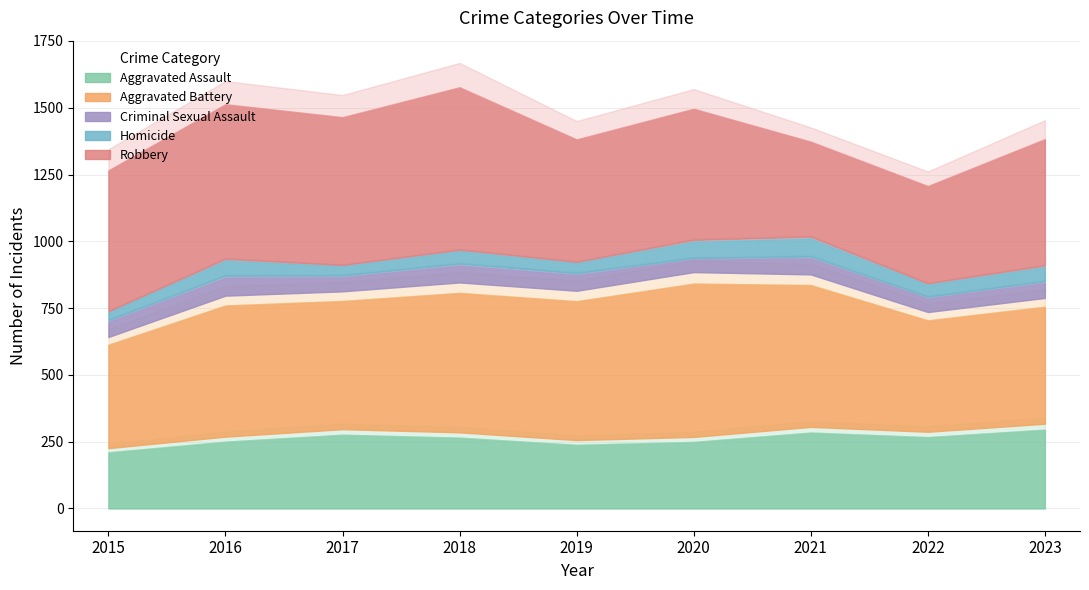

How many data points in Robbery are less than 491?

4